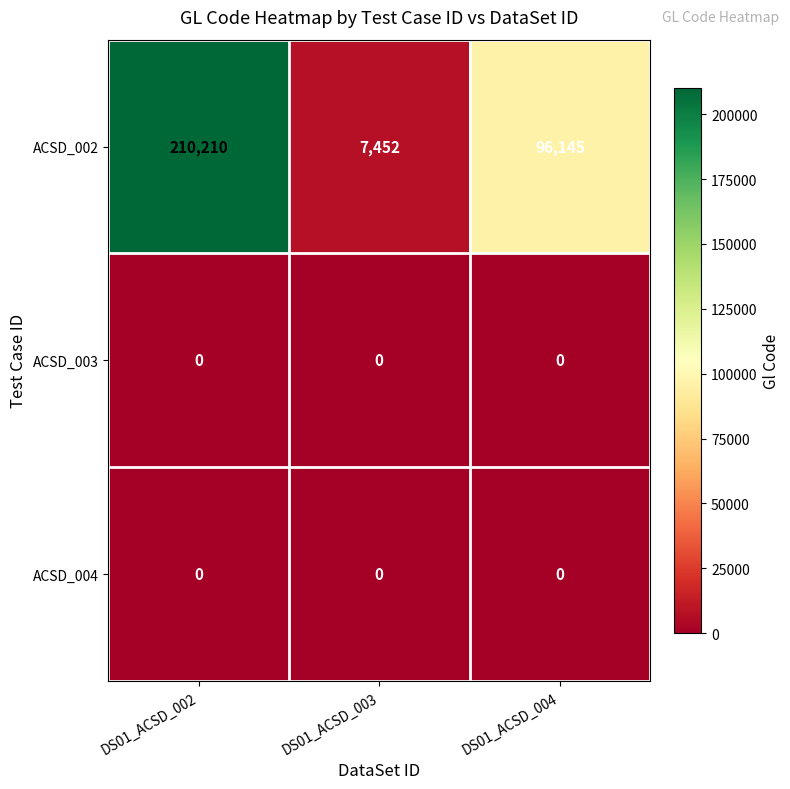

What is the spread (max minus min) of values at DS01_ACSD_003?

7452